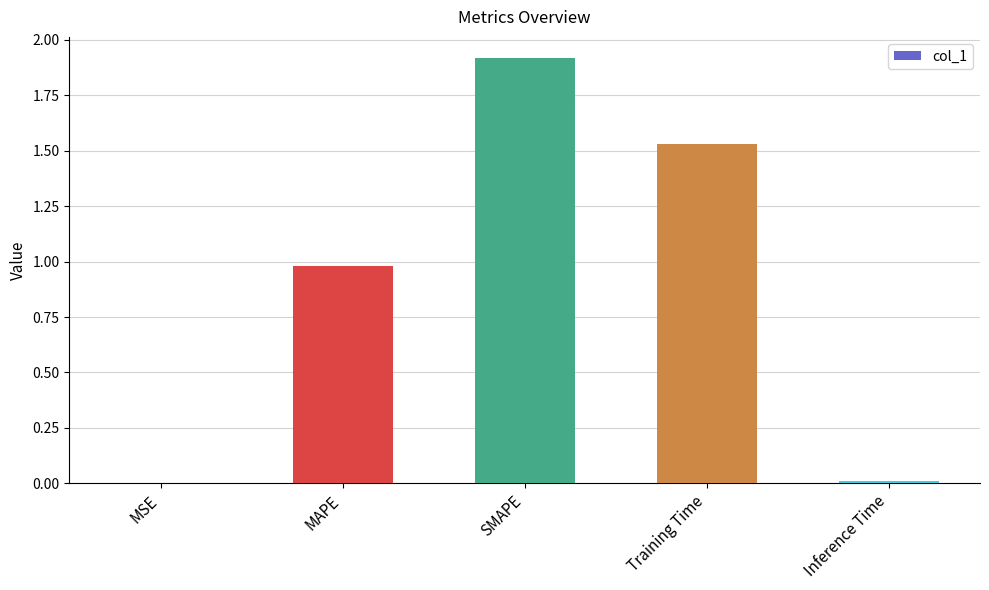

Are the bars horizontal?

No